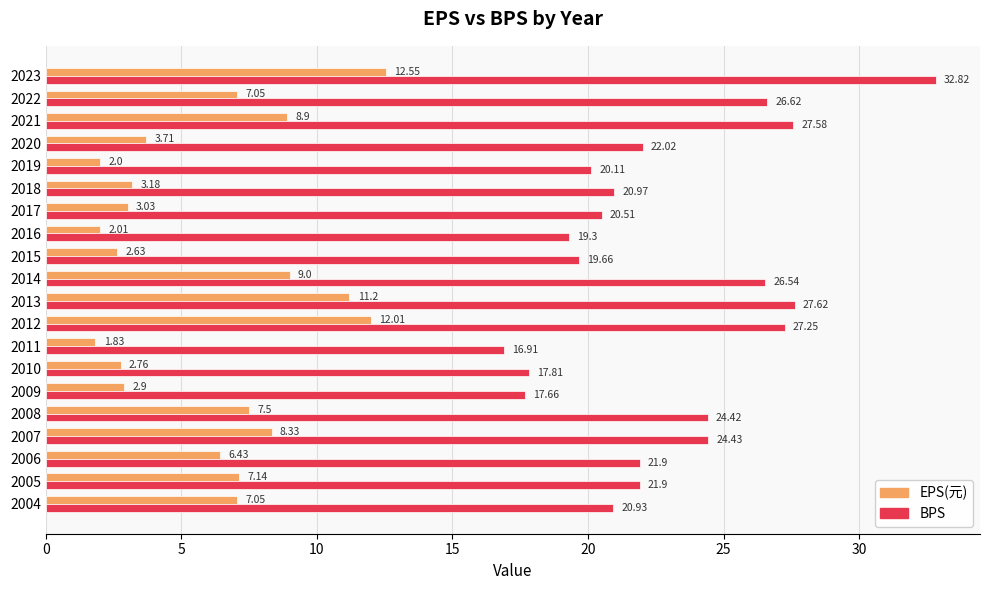

List the series in order of their peak value, lowest first.

EPS(元), BPS